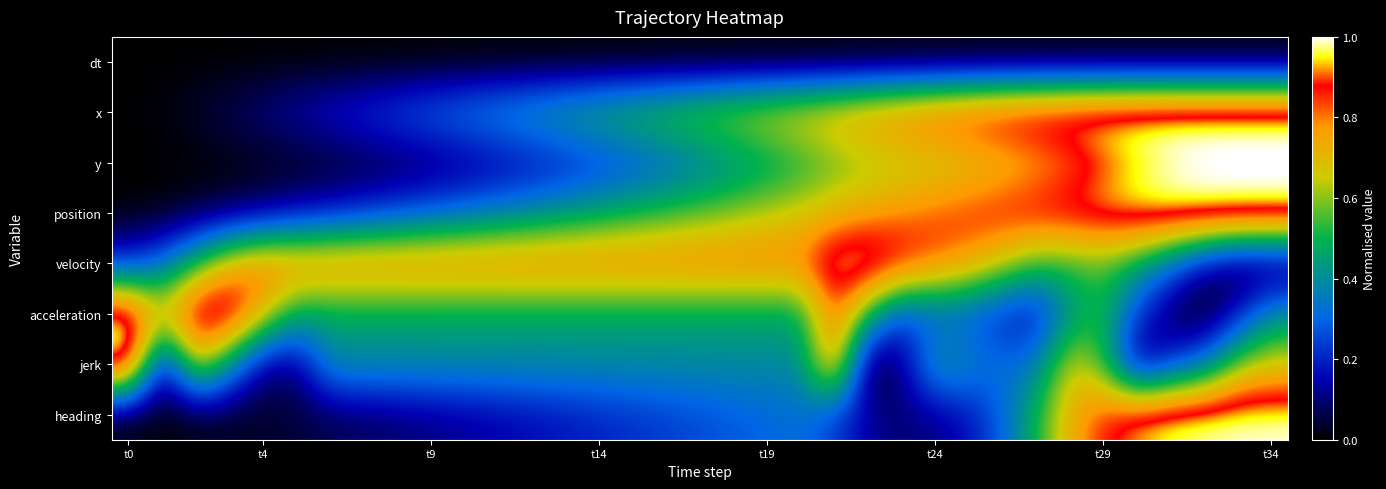

Reading right to left, list all the values displayed in this chart.

dt: 0.0	0.0	0.0	0.0	0.0	0.0	0.0	0.0	0.0	0.0	0.0	0.0	0.0	0.0	0.0	0.0	0.0	0.0	0.0	0.0	0.0	0.0	0.0	0.0	0.0	0.0	0.0	0.0	0.0	0.0	0.0	0.0	0.0	0.0	0.0
x: 1.0	1.0	1.0	1.0	1.0	1.0	1.0	1.0	1.0	0.9	0.9	0.9	0.8	0.8	0.7	0.7	0.7	0.6	0.6	0.5	0.5	0.5	0.4	0.4	0.4	0.3	0.3	0.2	0.2	0.2	0.1	0.1	0.0	0.0	0.0
y: 1.0	1.0	1.0	1.0	0.9	0.9	0.8	0.7	0.7	0.7	0.6	0.6	0.6	0.6	0.5	0.4	0.4	0.3	0.3	0.3	0.2	0.2	0.2	0.1	0.1	0.1	0.1	0.0	0.0	0.0	0.0	0.0	0.0	0.0	0.0
position: 1.0	1.0	1.0	1.0	1.0	1.0	0.9	0.9	0.9	0.9	0.8	0.8	0.8	0.7	0.7	0.6	0.6	0.6	0.5	0.5	0.5	0.4	0.4	0.4	0.3	0.3	0.2	0.2	0.2	0.1	0.1	0.1	0.0	0.0	0.0
velocity: 0.0	0.0	0.1	0.3	0.5	0.6	0.5	0.5	0.7	0.8	0.8	0.9	1.0	1.0	0.8	0.8	0.8	0.8	0.8	0.8	0.8	0.8	0.8	0.8	0.8	0.8	0.8	0.8	0.8	0.8	0.8	0.7	0.5	0.3	0.2
acceleration: 0.4	0.2	0.0	0.1	0.2	0.5	0.4	0.2	0.2	0.3	0.3	0.2	0.5	0.9	0.5	0.5	0.5	0.5	0.5	0.5	0.5	0.5	0.5	0.5	0.5	0.5	0.5	0.5	0.5	0.5	0.7	1.0	1.0	0.7	1.0
jerk: 0.7	0.6	0.3	0.2	0.1	0.5	0.7	0.4	0.3	0.4	0.4	0.1	0.0	0.8	0.4	0.4	0.4	0.4	0.4	0.4	0.4	0.4	0.4	0.4	0.4	0.4	0.4	0.4	0.4	0.1	0.1	0.4	0.7	0.1	1.0
heading: 1.0	1.0	1.0	1.0	0.9	0.9	0.7	0.5	0.3	0.2	0.1	0.1	0.1	0.2	0.3	0.3	0.3	0.3	0.2	0.2	0.2	0.2	0.2	0.1	0.1	0.1	0.1	0.1	0.1	0.0	0.0	0.0	0.0	0.0	0.0